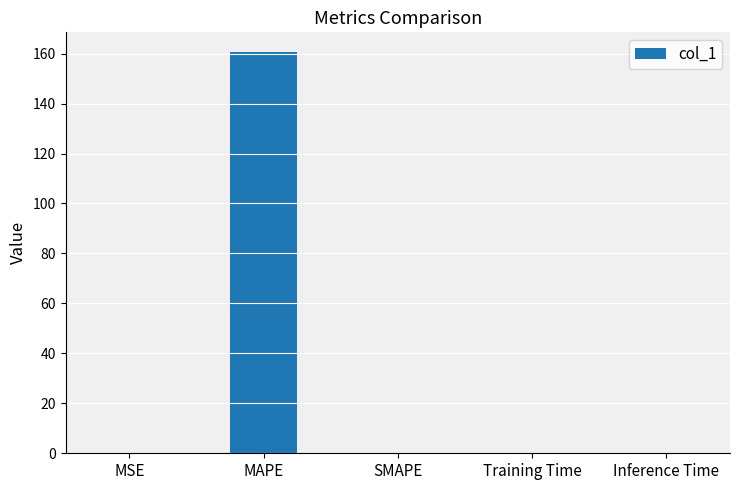

Count the number of data series in this chart.

1